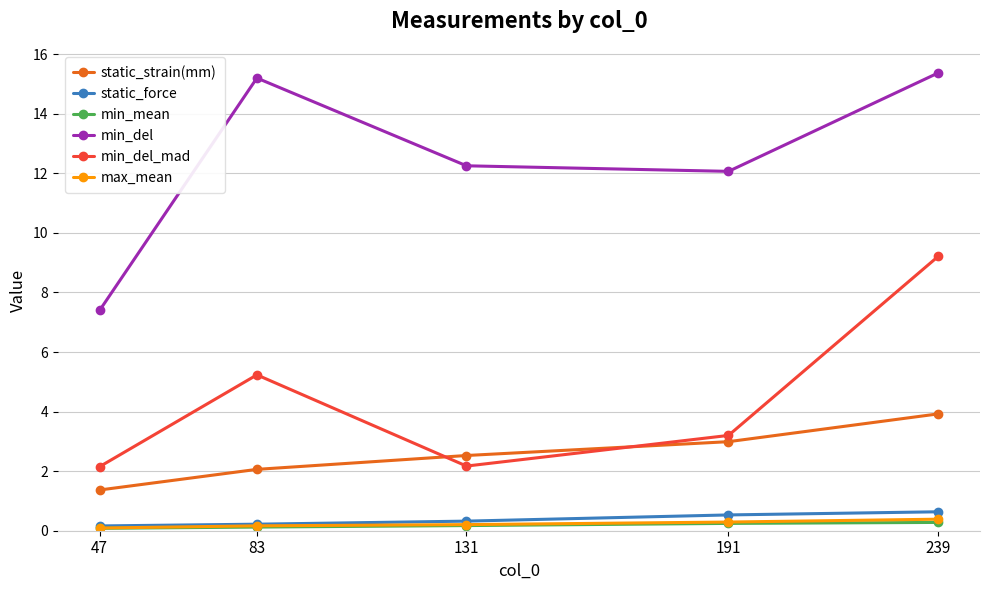

Where is the first local maximum for min_del_mad?

83